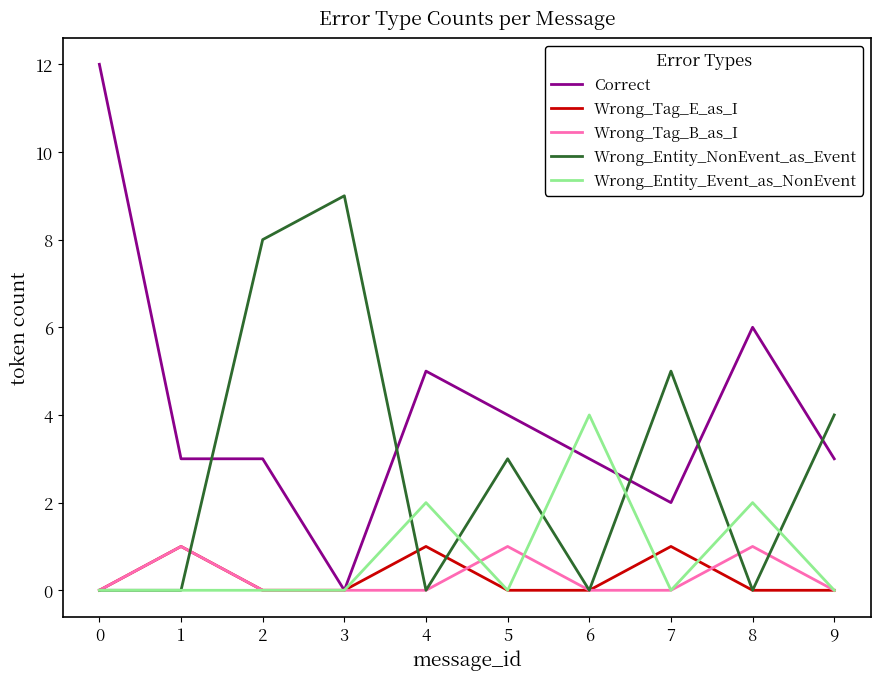

Reading left to right, list all the values displayed in this chart.

Correct: 0=12	1=3	2=3	3=0	4=5	5=4	6=3	7=2	8=6	9=3
Wrong_Tag_E_as_I: 0=0	1=1	2=0	3=0	4=1	5=0	6=0	7=1	8=0	9=0
Wrong_Tag_B_as_I: 0=0	1=1	2=0	3=0	4=0	5=1	6=0	7=0	8=1	9=0
Wrong_Entity_NonEvent_as_Event: 0=0	1=0	2=8	3=9	4=0	5=3	6=0	7=5	8=0	9=4
Wrong_Entity_Event_as_NonEvent: 0=0	1=0	2=0	3=0	4=2	5=0	6=4	7=0	8=2	9=0